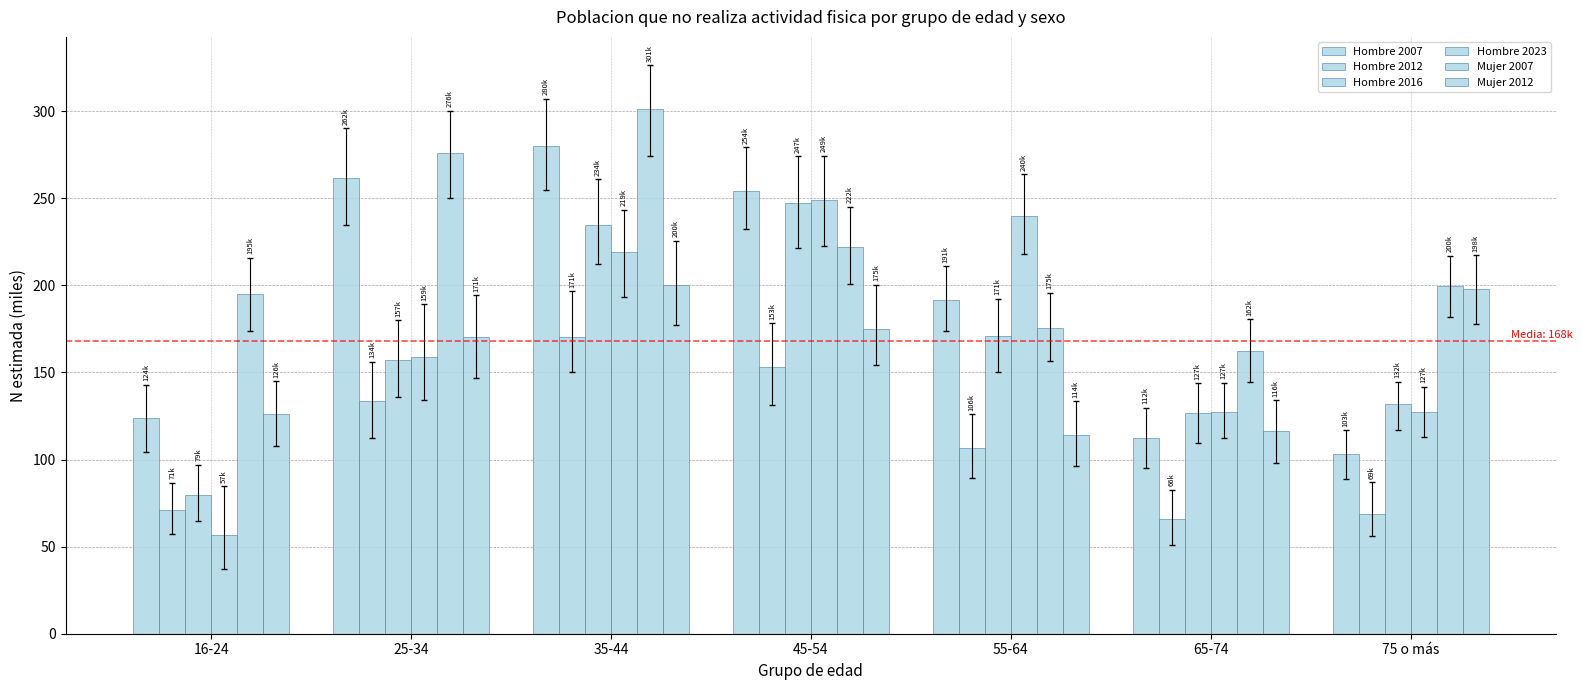

How many bars are there in total?

42